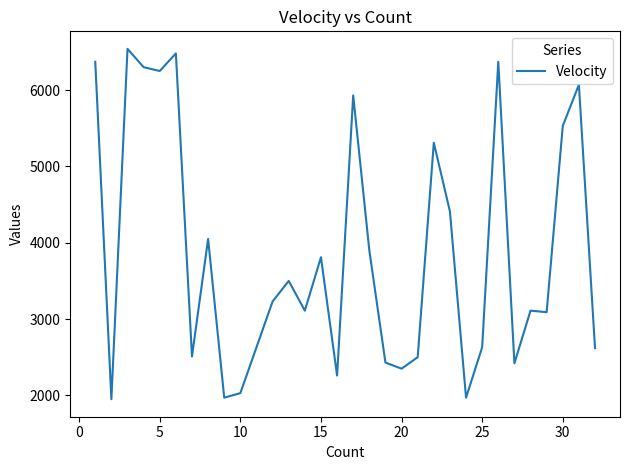

What is the difference between the maximum and minimum values?

4590